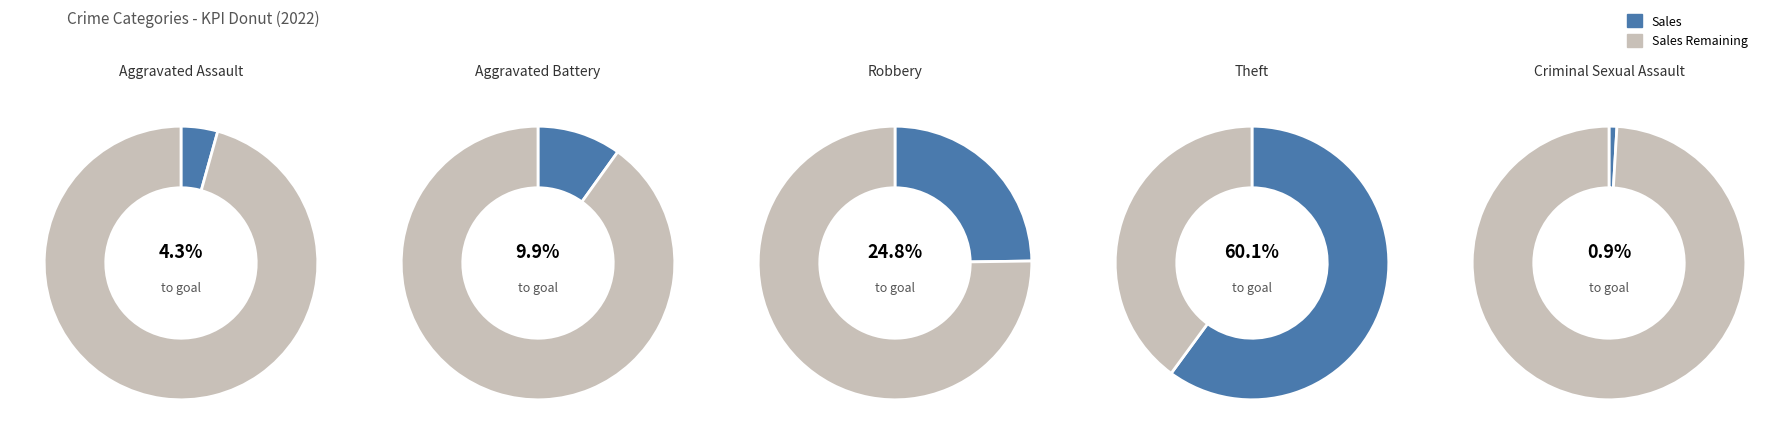

True or false: Aggravated Assault accounts for 19% of the total.

False